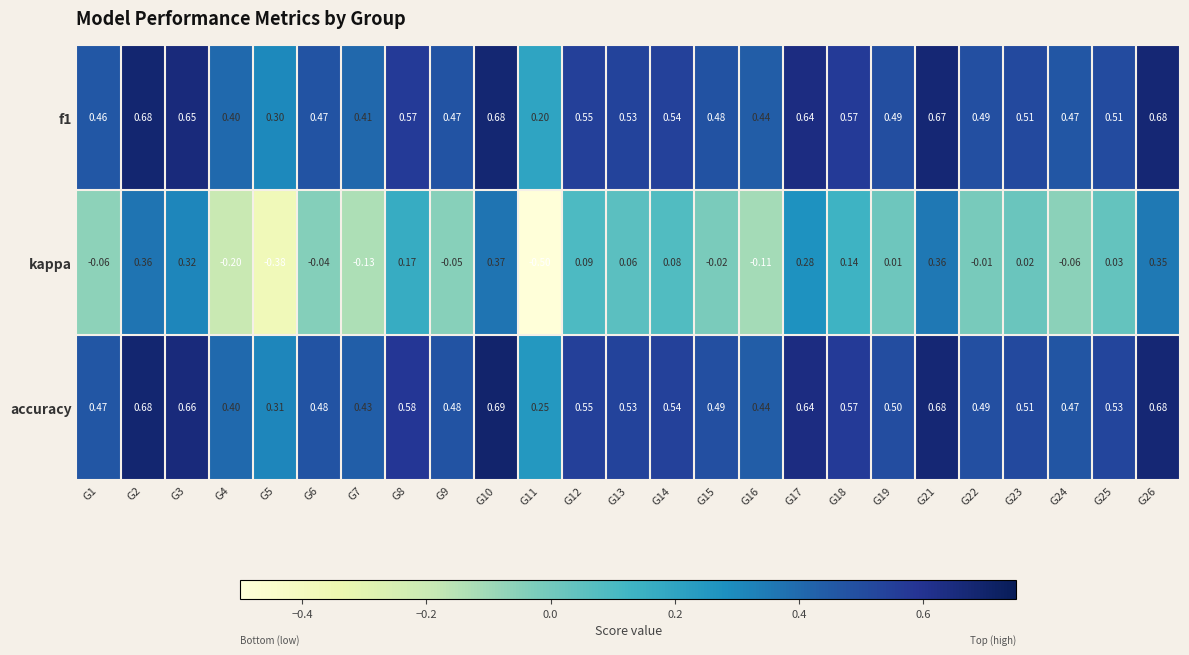

At which category is the sum across all series the highest?

G10